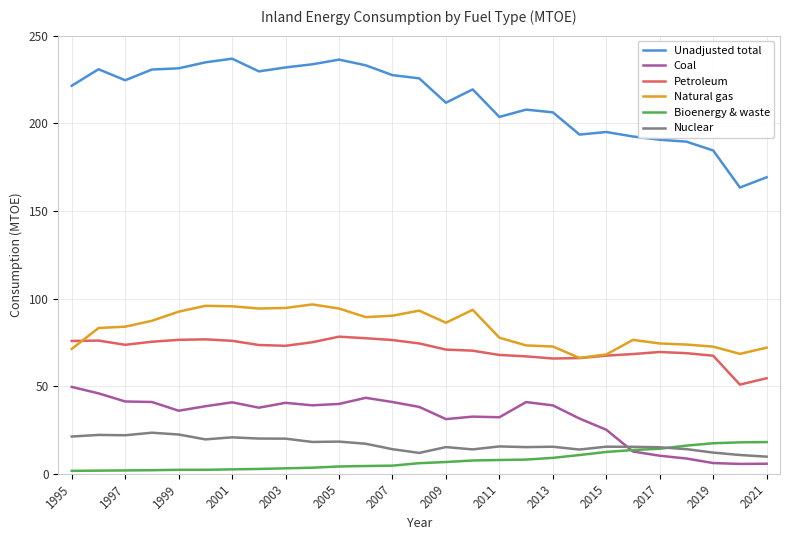

Count the number of data series in this chart.

6